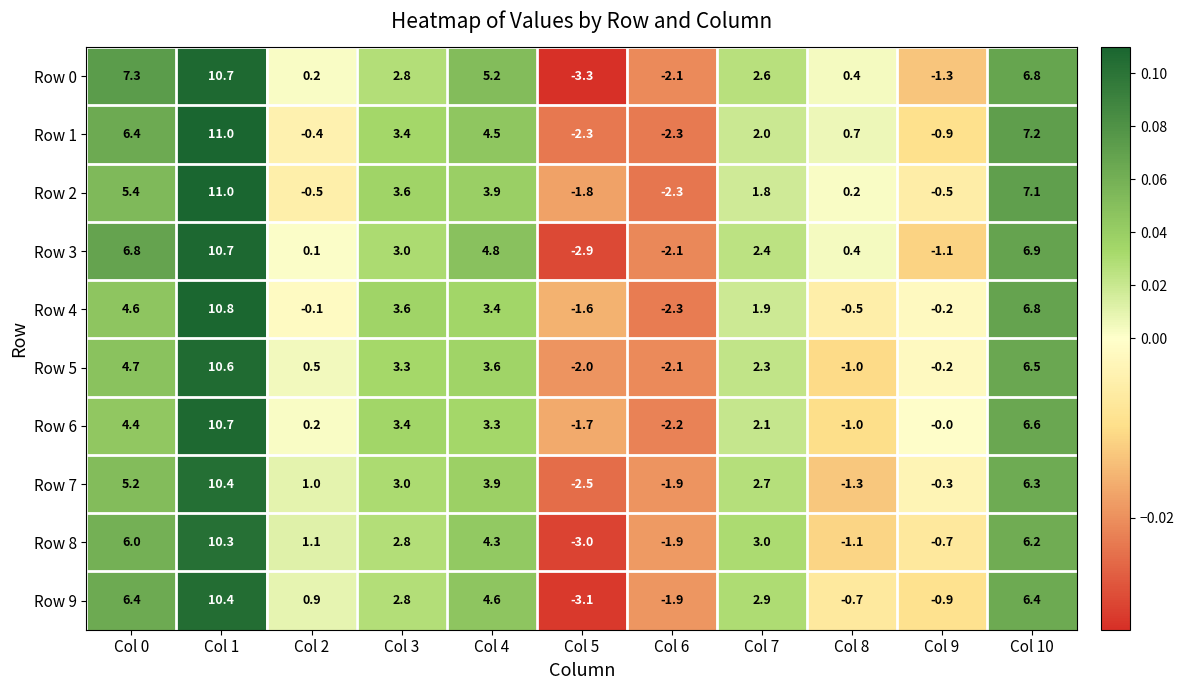

How many data points does each series have?

11